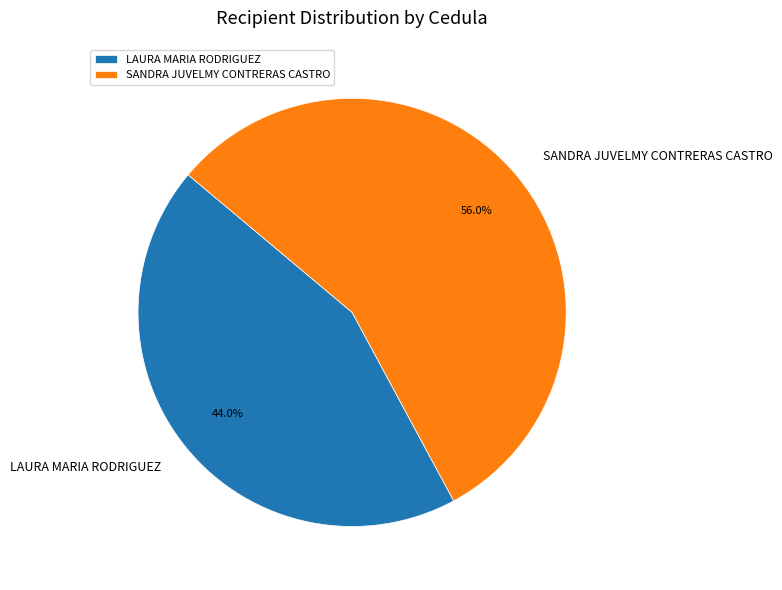

How many slices are in this pie chart?

2